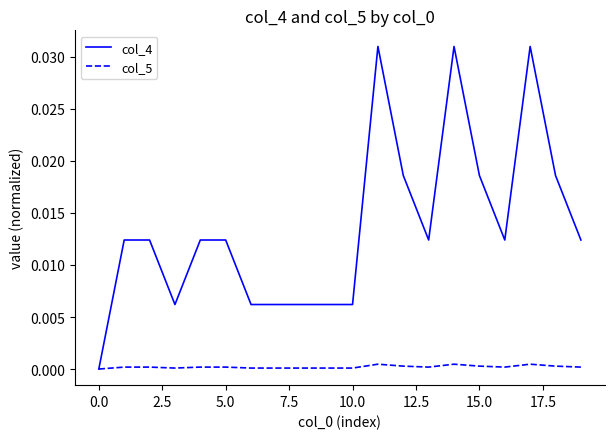

Which series has the largest total across all categories?

col_4